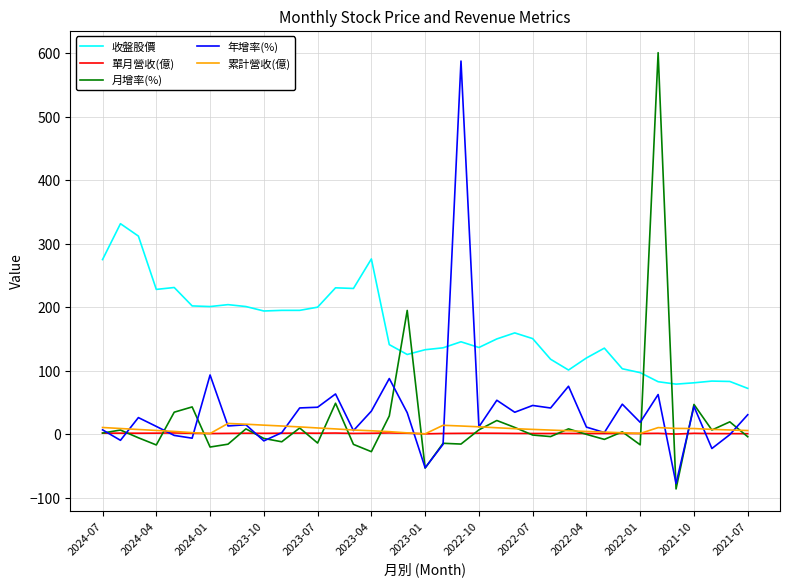

Rank the series by their maximum value, from lowest to highest.

單月營收(億), 累計營收(億), 收盤股價, 年增率(%), 月增率(%)